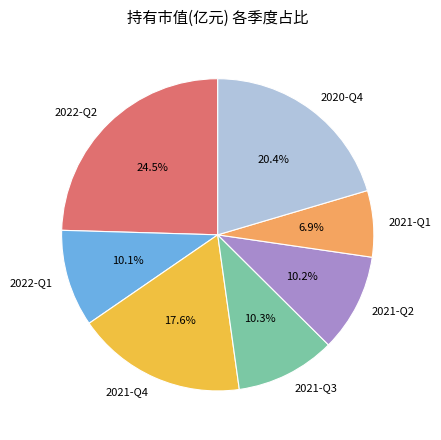

How many segments does this pie chart have?

7